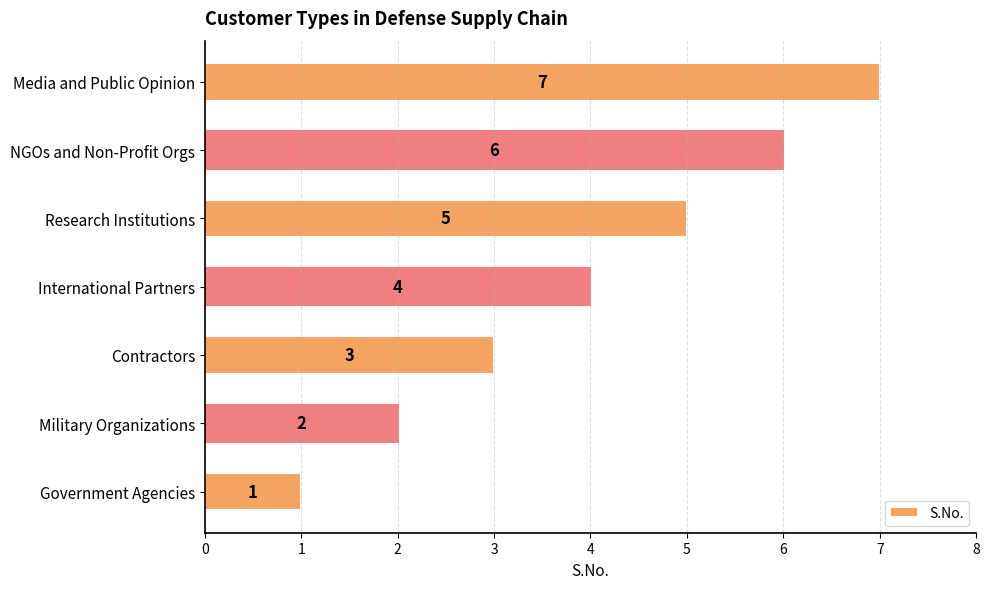

Count the values in the range 2 to 6.

5